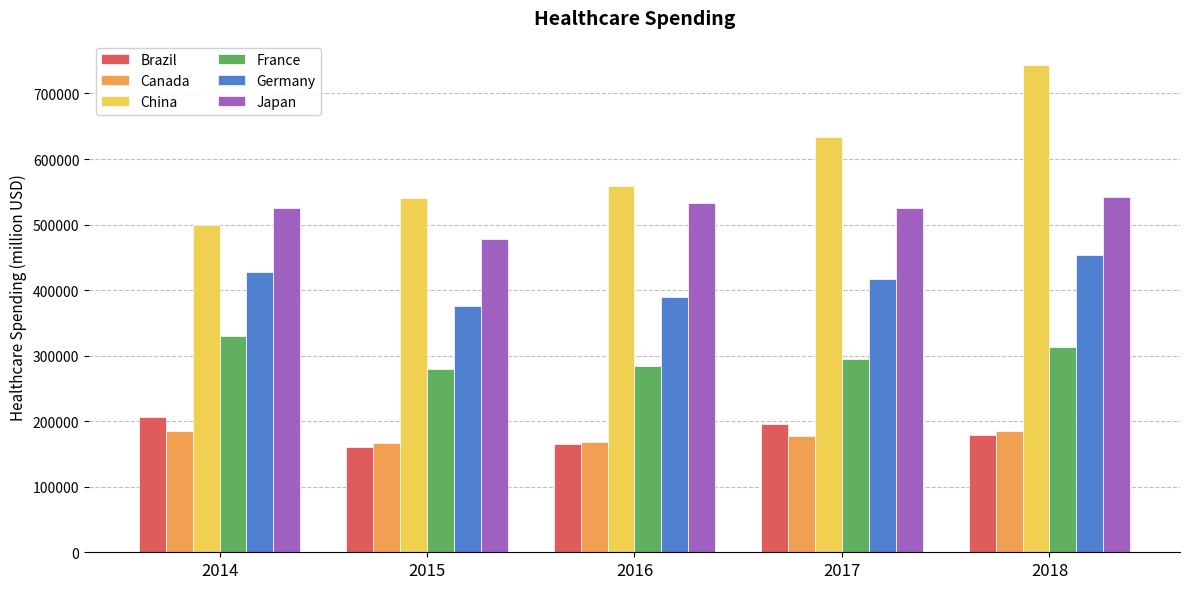

What is the difference between the maximum and minimum values in the Germany series?

77831.5